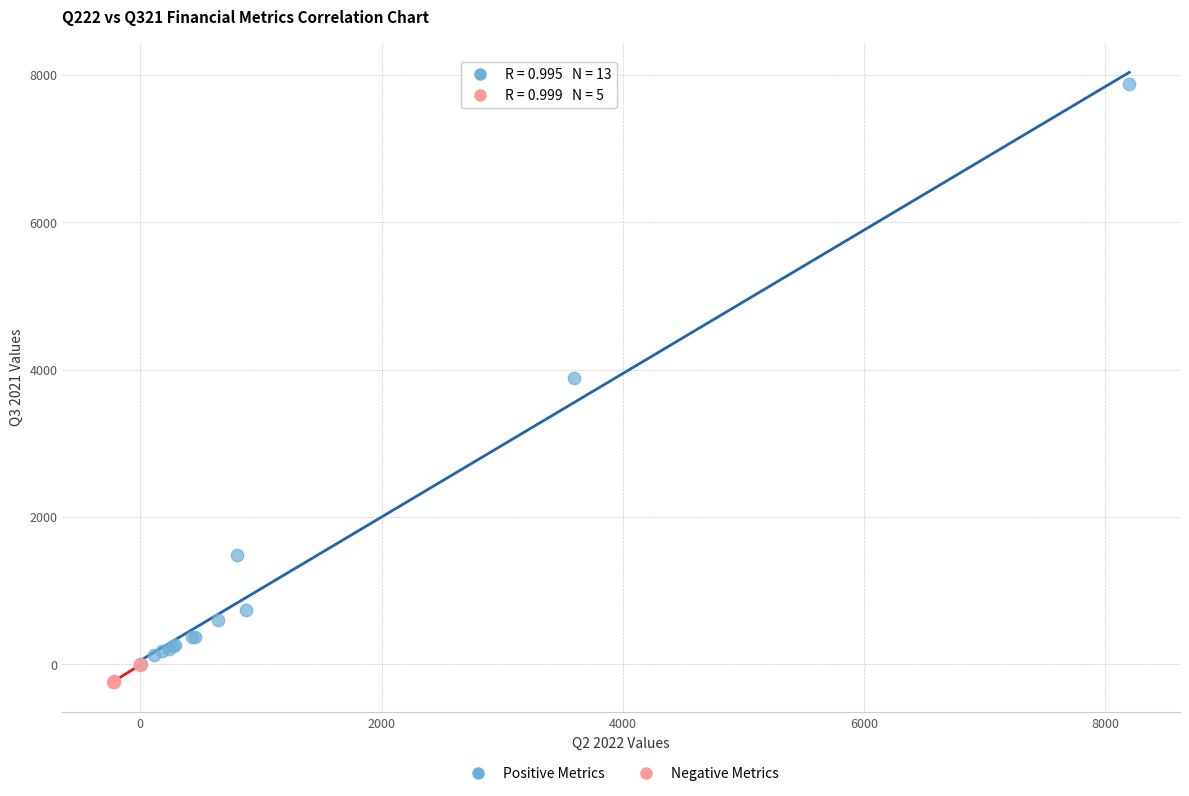

Which series contains the highest Y value?

Positive Metrics